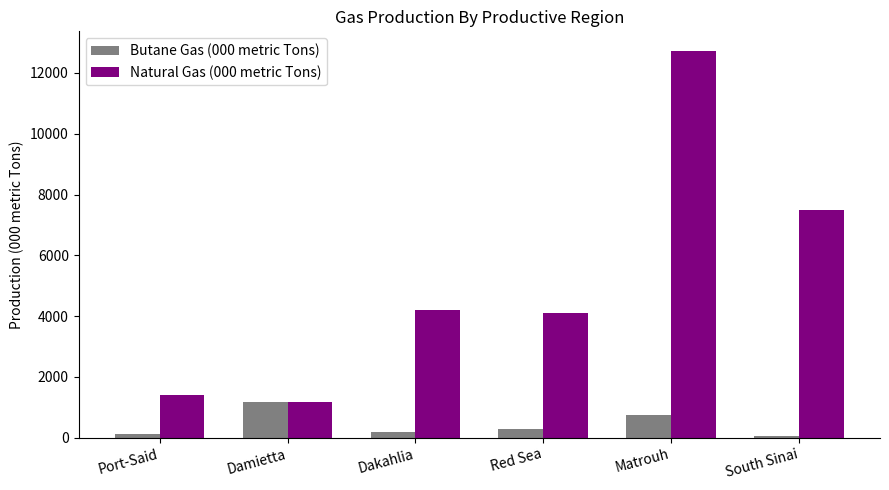

What is the average value of the Natural Gas (000 metric Tons) series?

5185